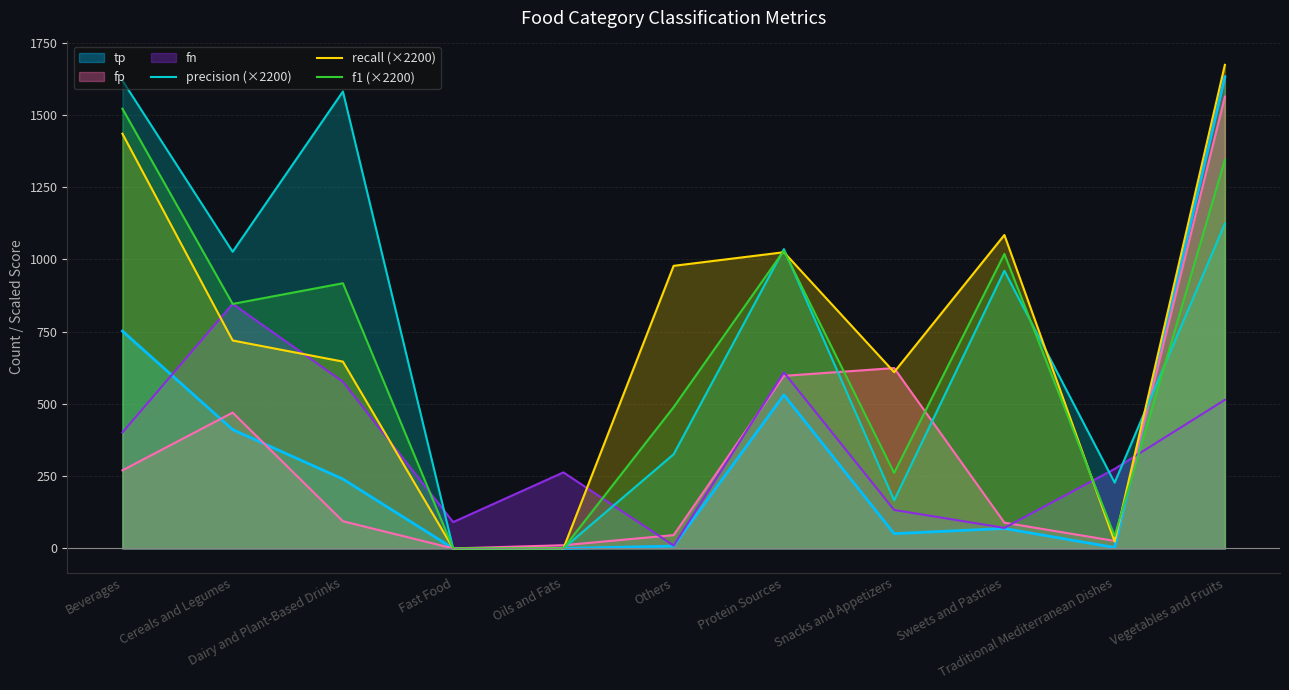

True or false: precision (×2200) and f1 (×2200) intersect in this chart.

True